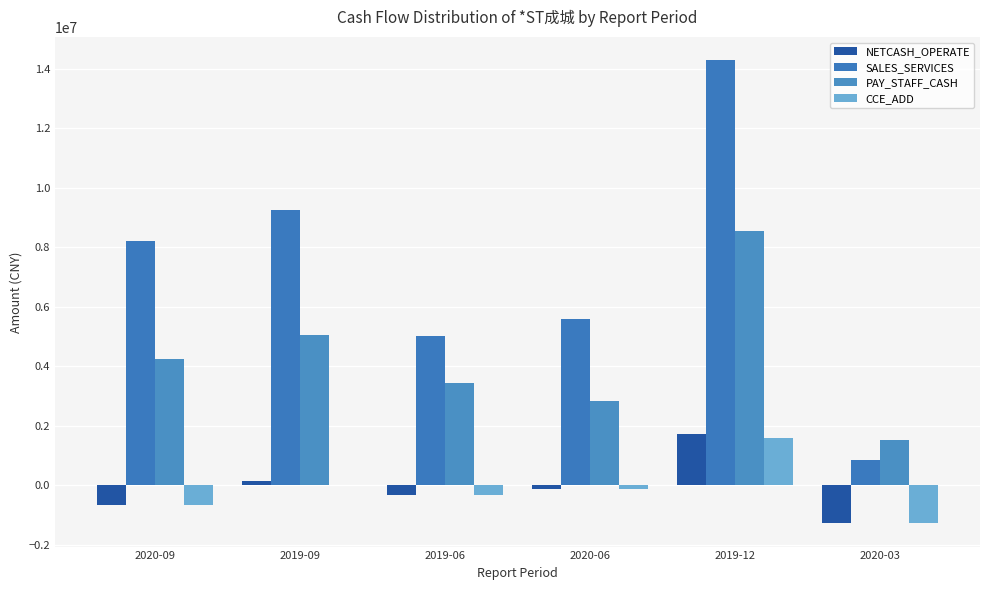

Reading left to right, transcribe all the data shown in this chart.

NETCASH_OPERATE: -659216.1	136922.2	-327883.1	-120798.6	1729856.7	-1289177.3
SALES_SERVICES: 8220382.5	9260267.0	5003731.2	5585270.1	14287329.9	841519.8
PAY_STAFF_CASH: 4232302.8	5050265.3	3417870.0	2831062.5	8561195.3	1501785.2
CCE_ADD: -659216.1	-1237.8	-343643.1	-120798.6	1572529.7	-1289177.3